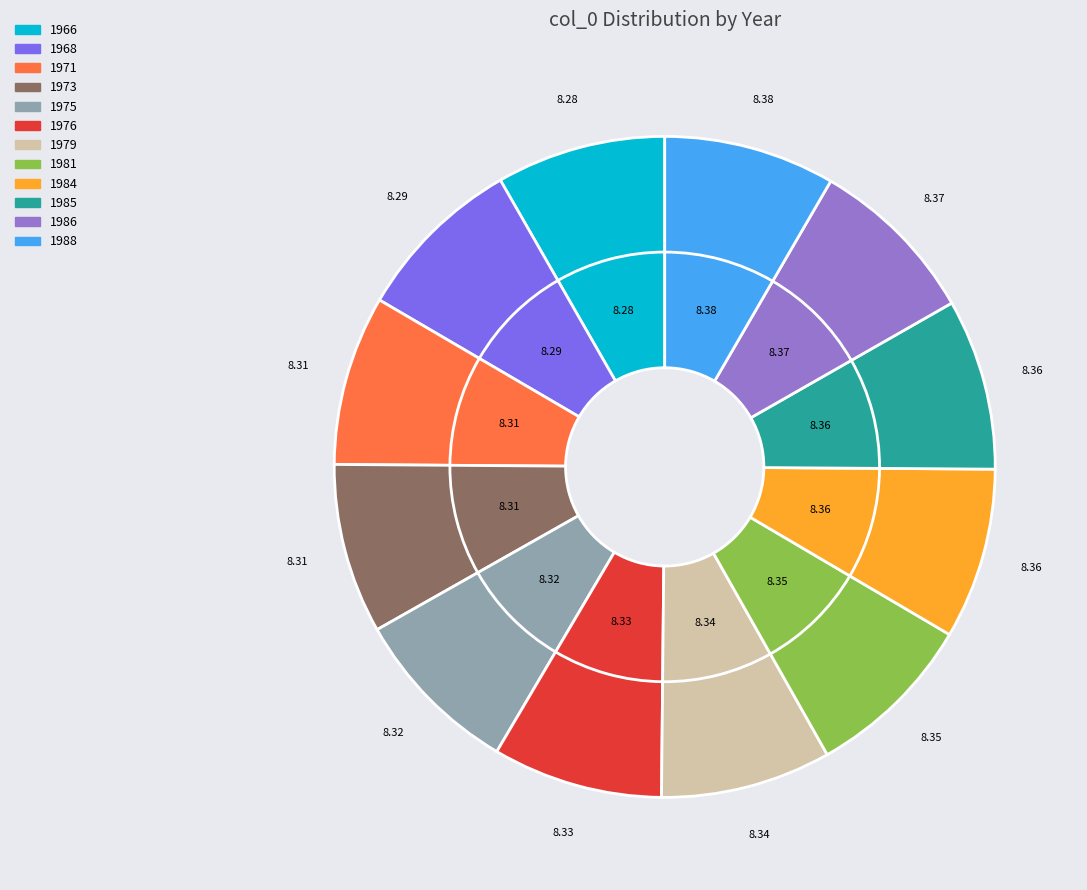

Which slice is the smallest?

1966